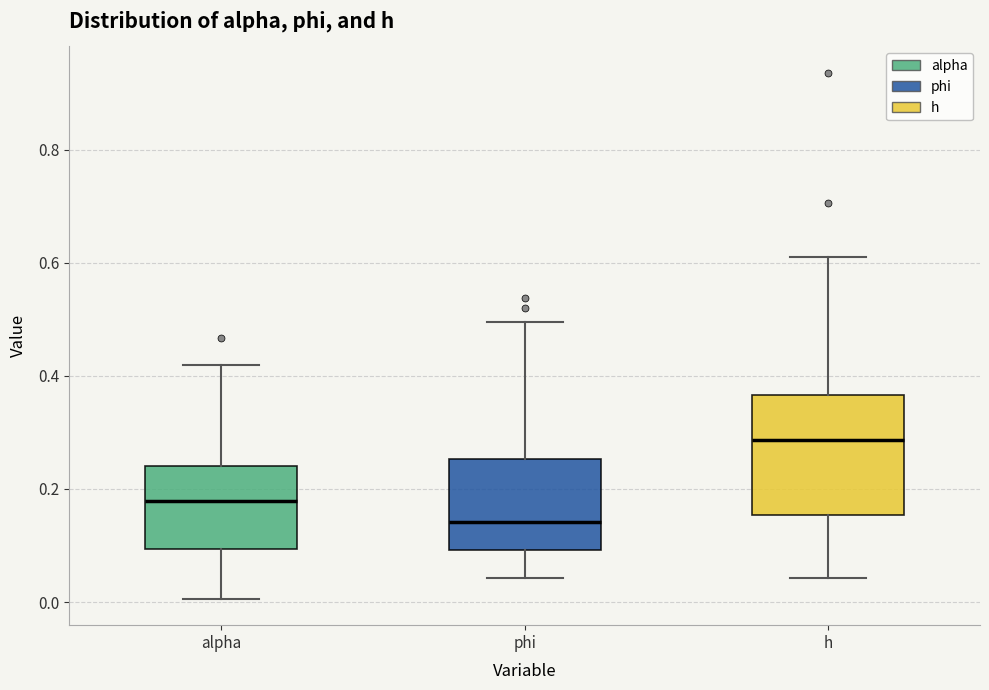

Reading left to right, transcribe this box plot: for each box, give where its median line is, the range the box spans, and where its two whiskers end, as read against the y-axis. The values are not printed on the chart, so give them approximately, as read against the axis.

alpha: median 0.18, box 0.10 to 0.24, whiskers 0.00 to 0.42
phi: median 0.14, box 0.10 to 0.26, whiskers 0.04 to 0.50
h: median 0.28, box 0.16 to 0.36, whiskers 0.04 to 0.62